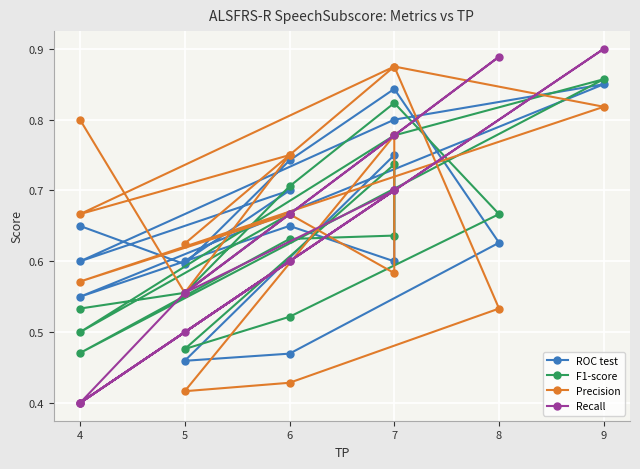

At which category is the sum across all series the highest?

9